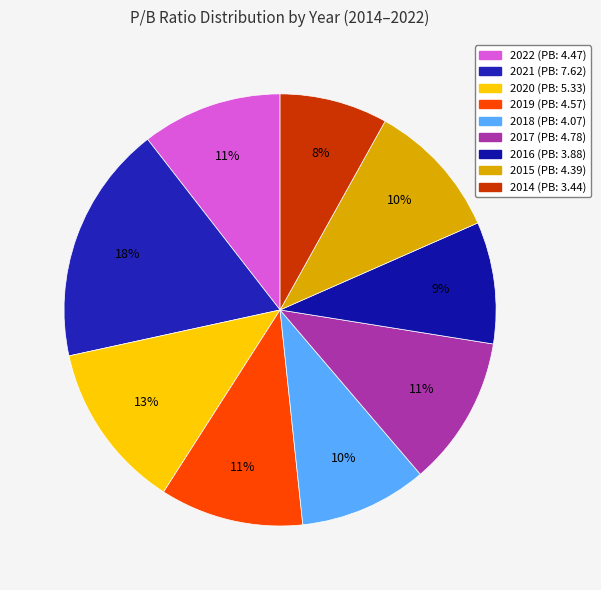

What is the largest slice in the pie chart?

2021 (PB: 7.62)